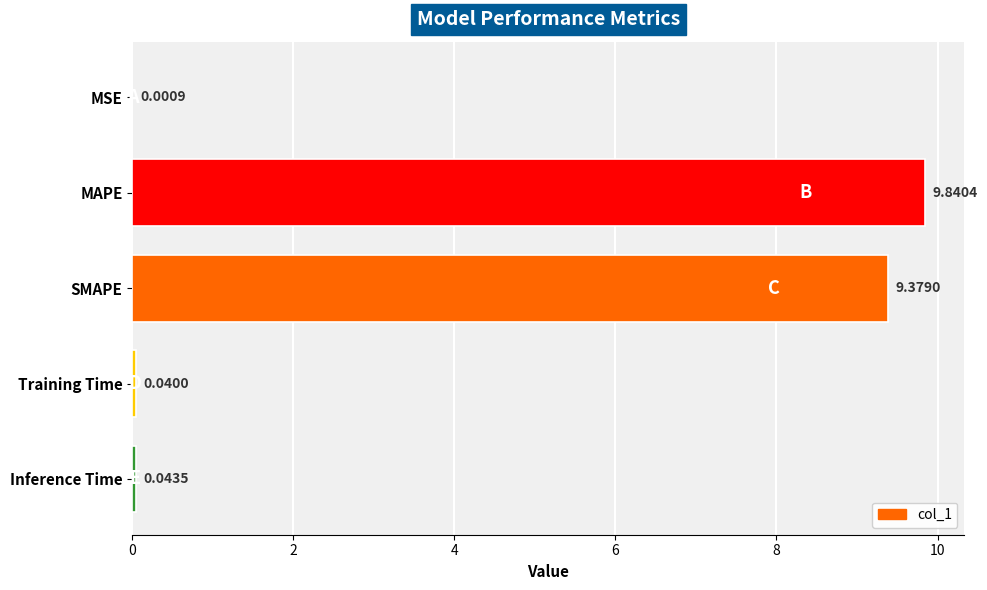

Count the number of categories in the chart.

5